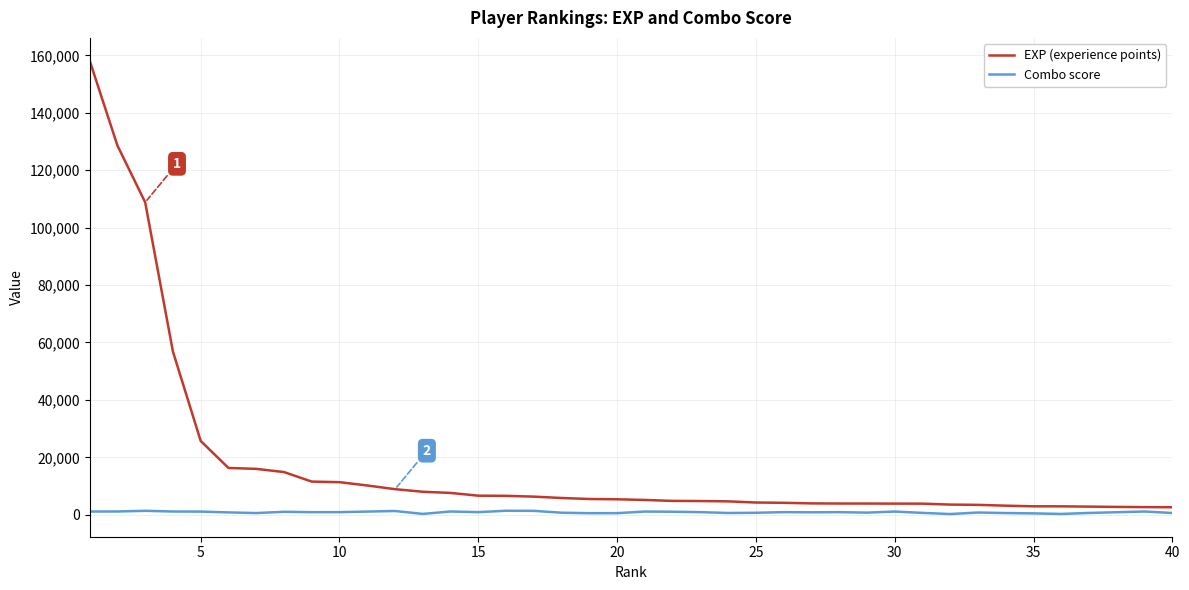

Which series has the largest total across all categories?

EXP (experience points)